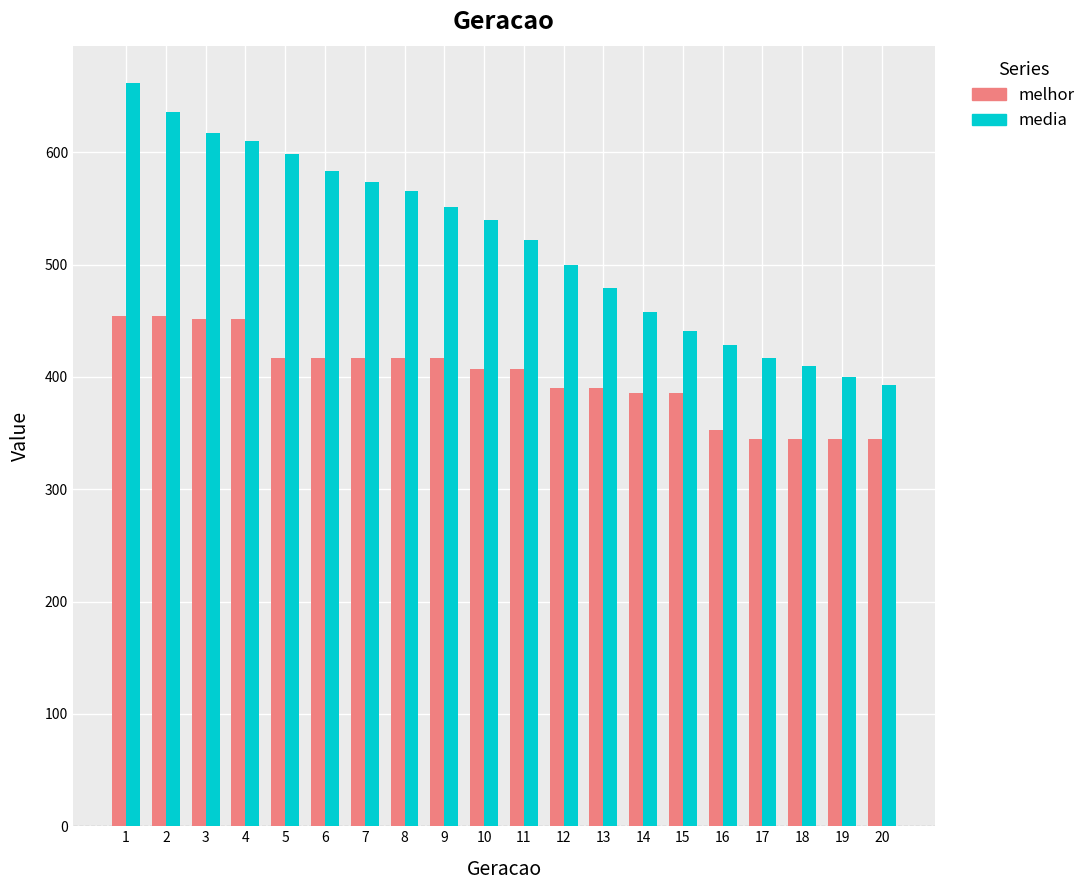

Which series has the widest spread of values?

media